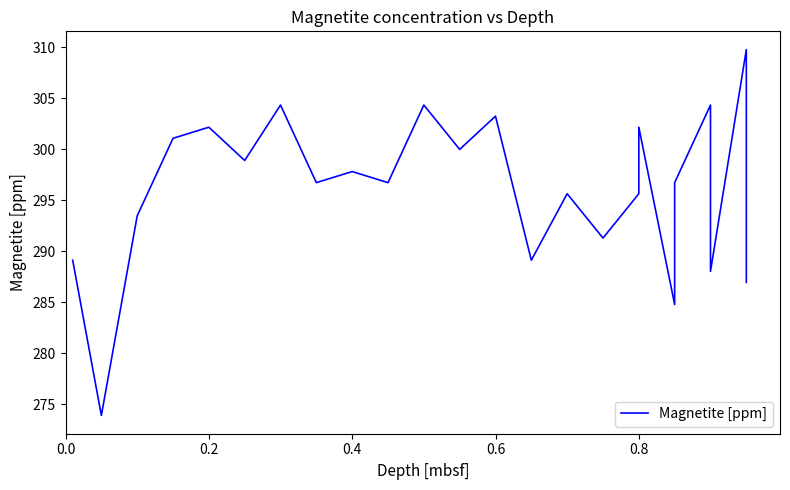

What is the difference between the second highest and minimum values?

30.4